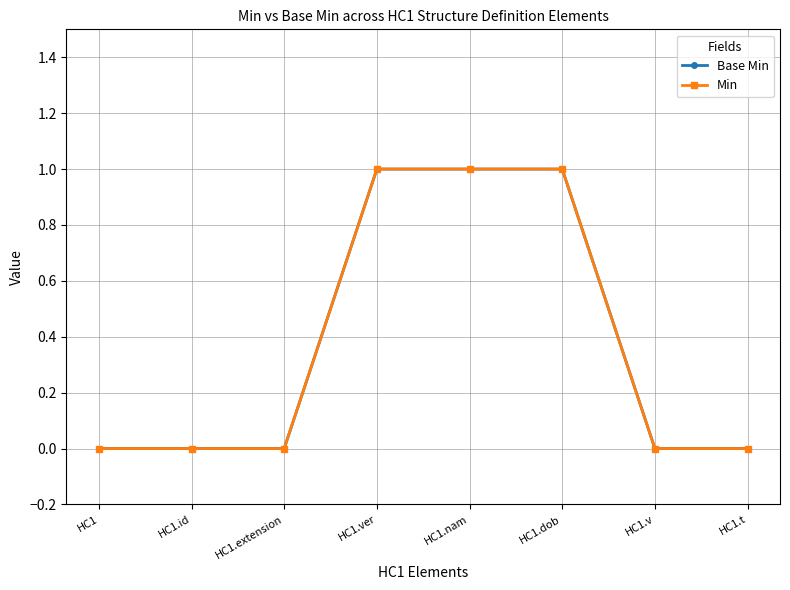

At how many categories does at least one series exceed 0?

3